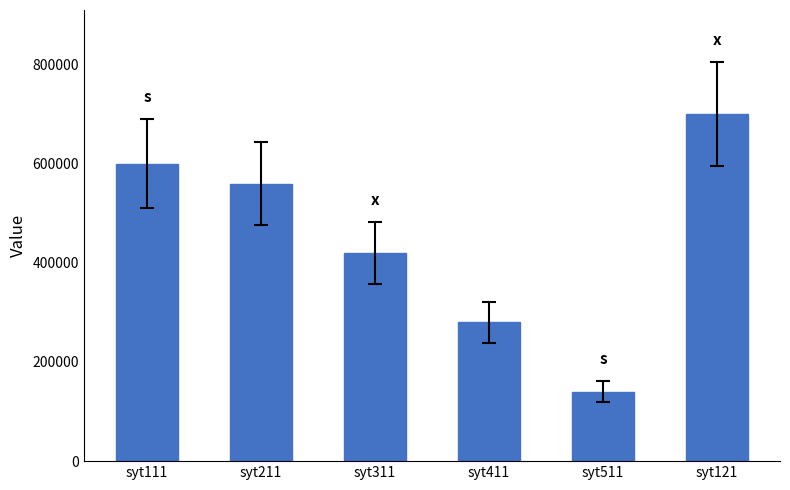

Is it true that the value at syt311 is 102049?

False